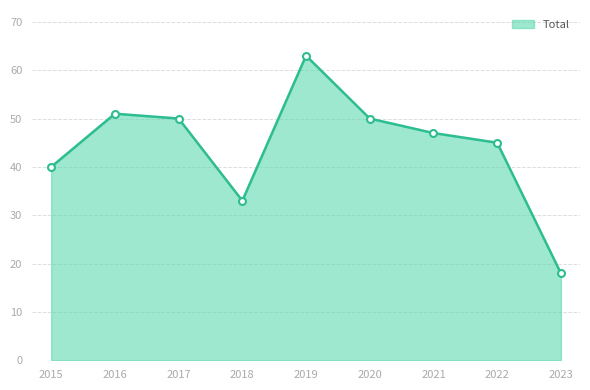

Where is the first local maximum?

2016